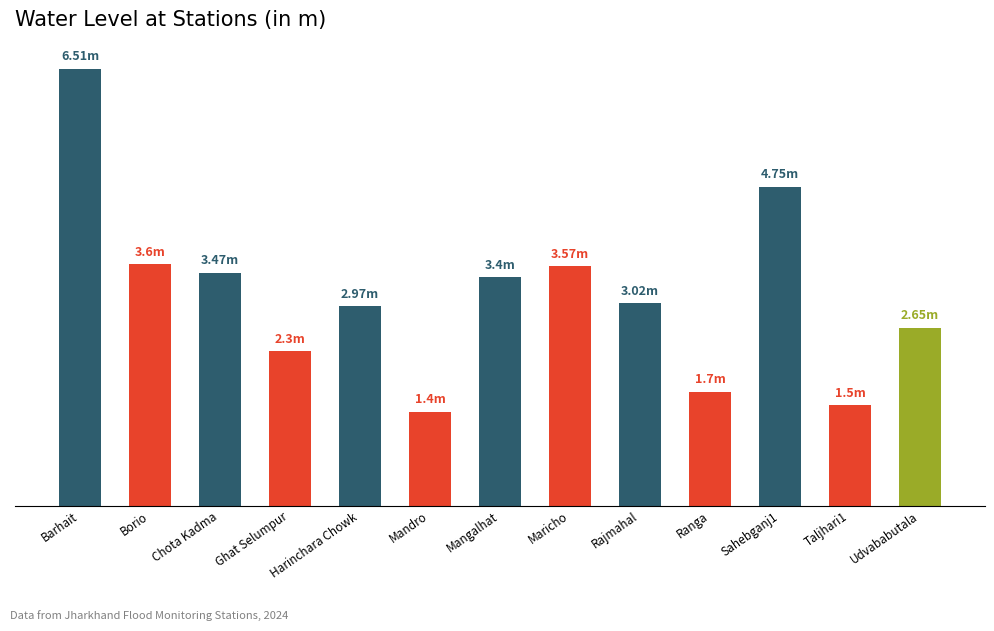

Does the chart contain any negative values?

No